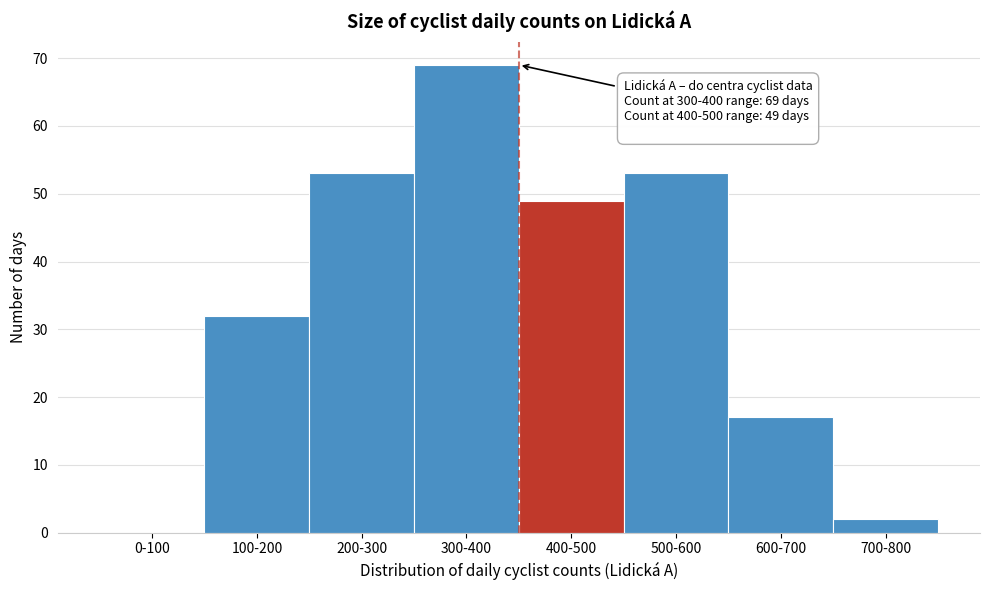

Reading right to left, what are all the values shown in this chart?

700-800=2	600-700=17	500-600=53	400-500=49	300-400=69	200-300=53	100-200=32	0-100=0